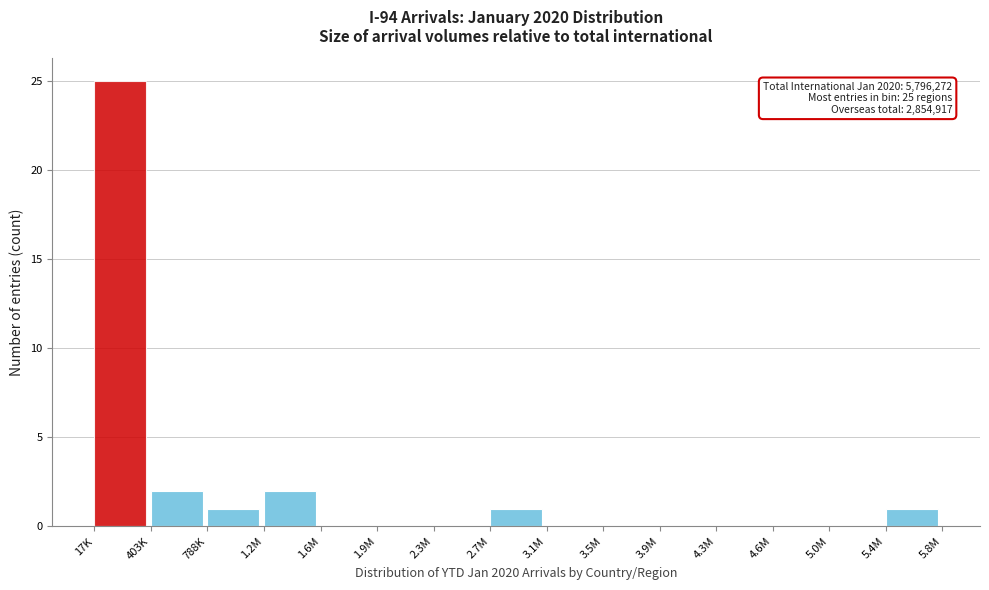

Reading left to right, what are all the values shown in this chart?

17K=25	403K=2	788K=1	1.2M=2	1.6M=0	1.9M=0	2.3M=0	2.7M=1	3.1M=0	3.5M=0	3.9M=0	4.3M=0	4.6M=0	5.0M=0	5.4M=1